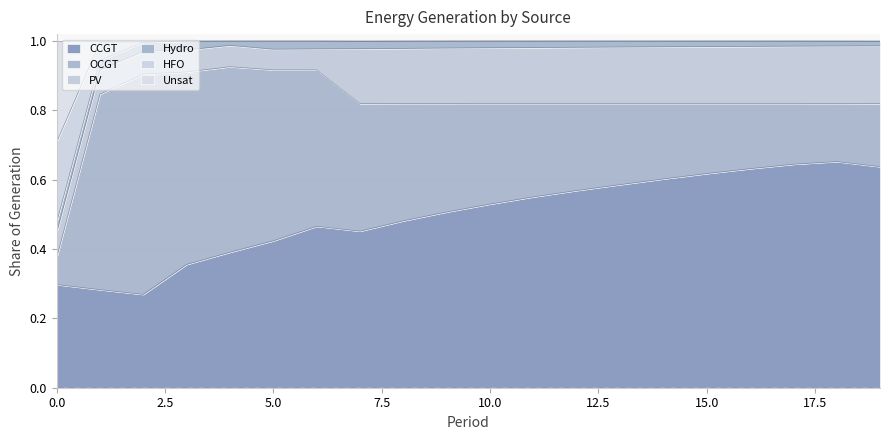

At which category does Unsat reach its first local peak?

4